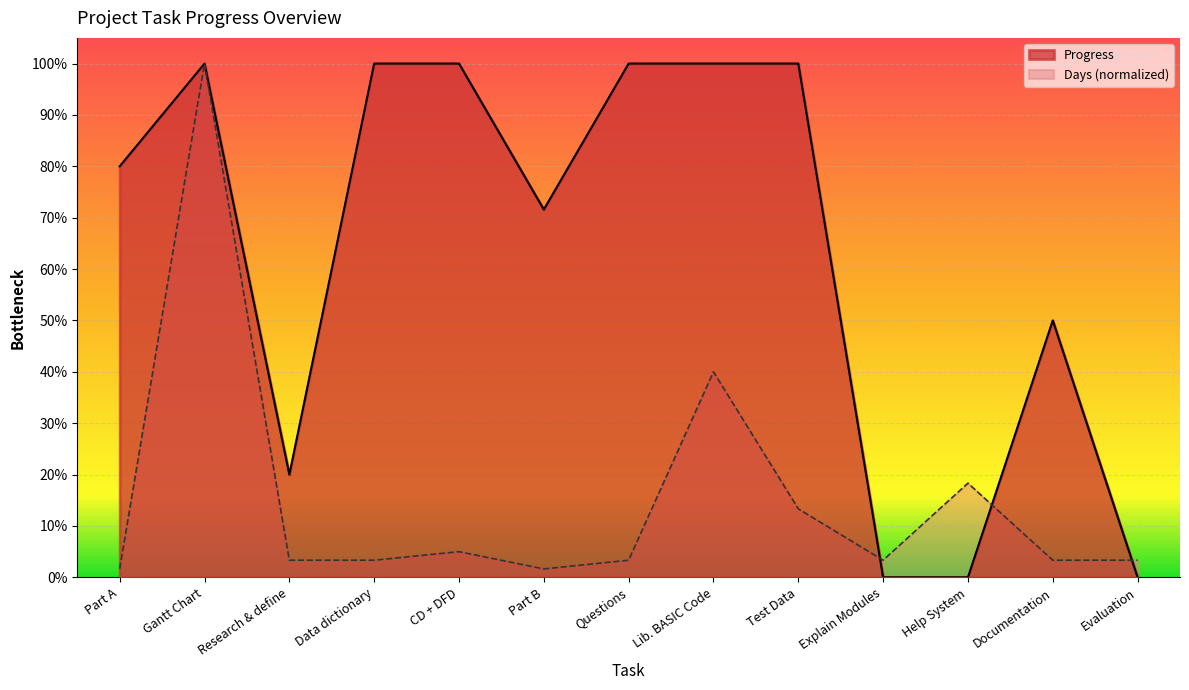

What is the sum of the Days values at Gantt Chart and Part B?

1.0